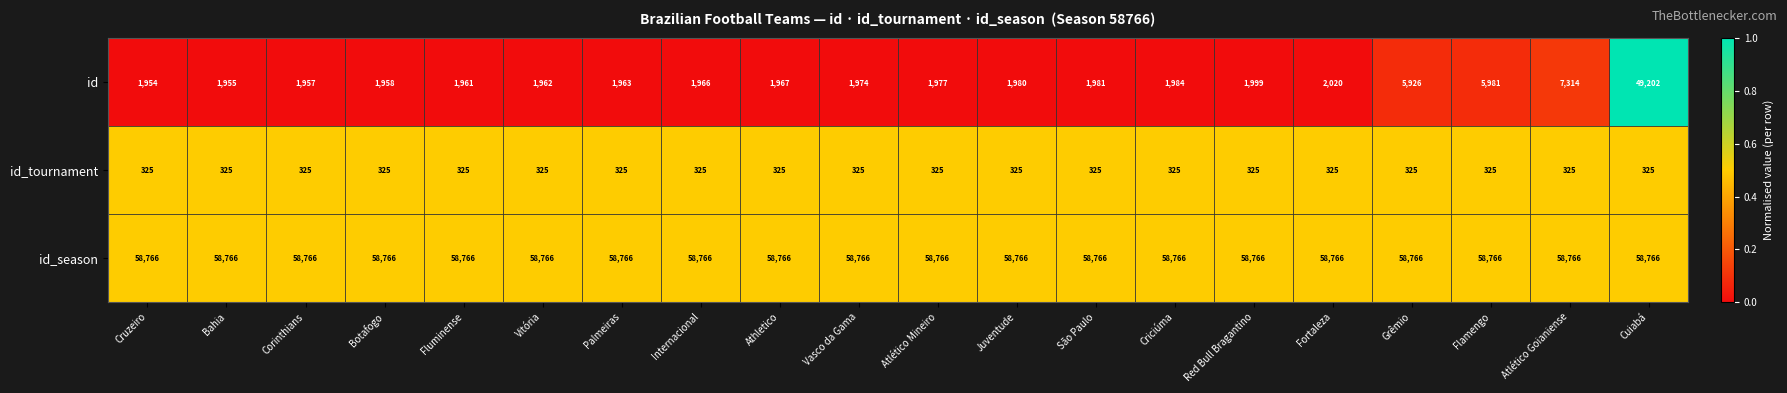

At which category is the sum across all series the highest?

Cuiabá